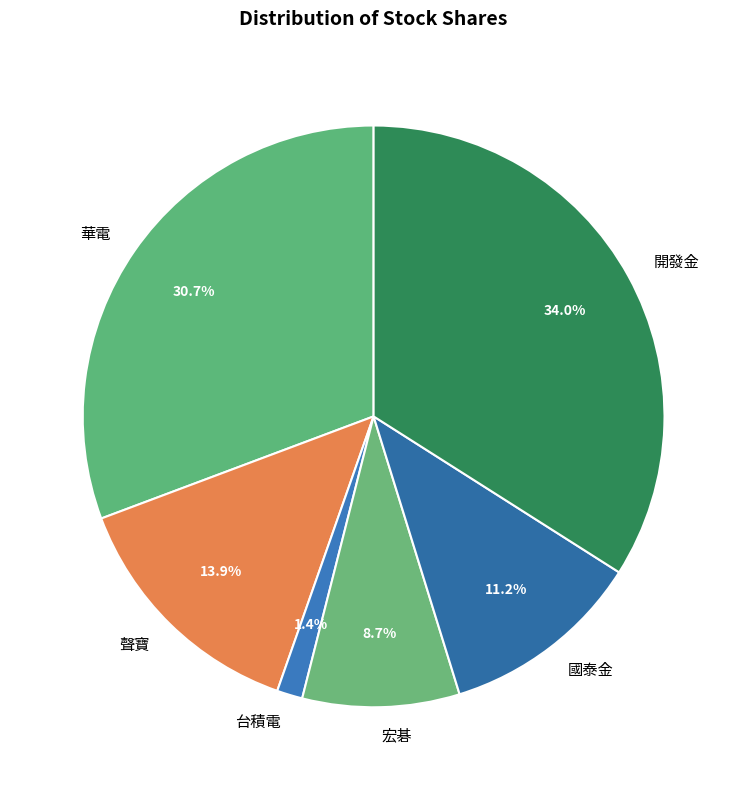

To the nearest percent, what portion does 宏碁 represent?

9%